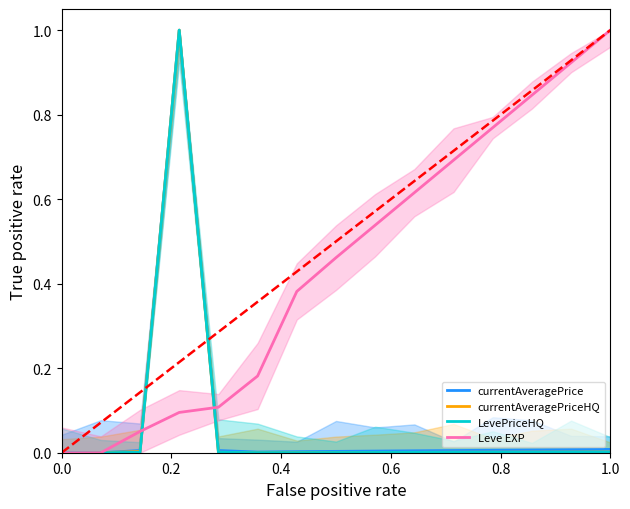

Which category has the highest value in the Leve EXP series?

1.0